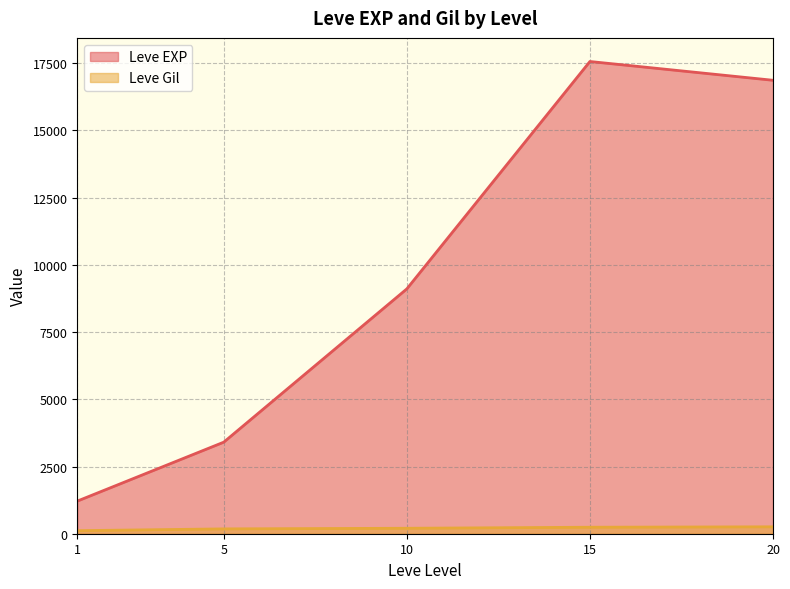

At which label is Leve EXP closest to 11795?

10